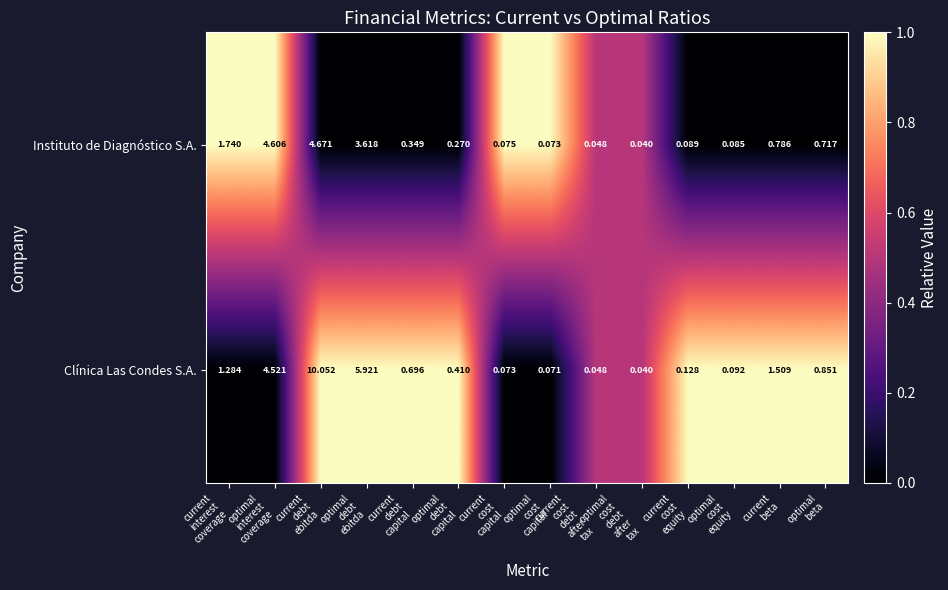

Which series has the largest total across all categories?

Clínica Las Condes S.A.